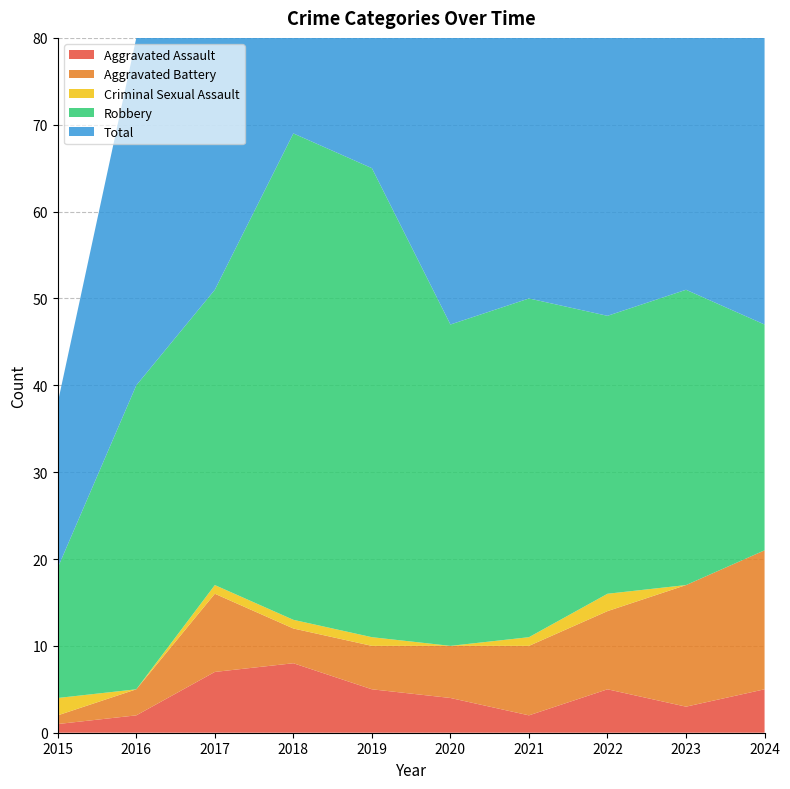

Reading left to right, extract all data points from this chart.

Aggravated Assault: 2015=1	2016=2	2017=7	2018=8	2019=5	2020=4	2021=2	2022=5	2023=3	2024=5
Aggravated Battery: 2015=1	2016=3	2017=9	2018=4	2019=5	2020=6	2021=8	2022=9	2023=14	2024=16
Criminal Sexual Assault: 2015=2	2016=0	2017=1	2018=1	2019=1	2020=0	2021=1	2022=2	2023=0	2024=0
Robbery: 2015=15	2016=35	2017=34	2018=56	2019=54	2020=37	2021=39	2022=32	2023=34	2024=26
Total: 2015=19	2016=40	2017=51	2018=69	2019=65	2020=47	2021=50	2022=49	2023=51	2024=47